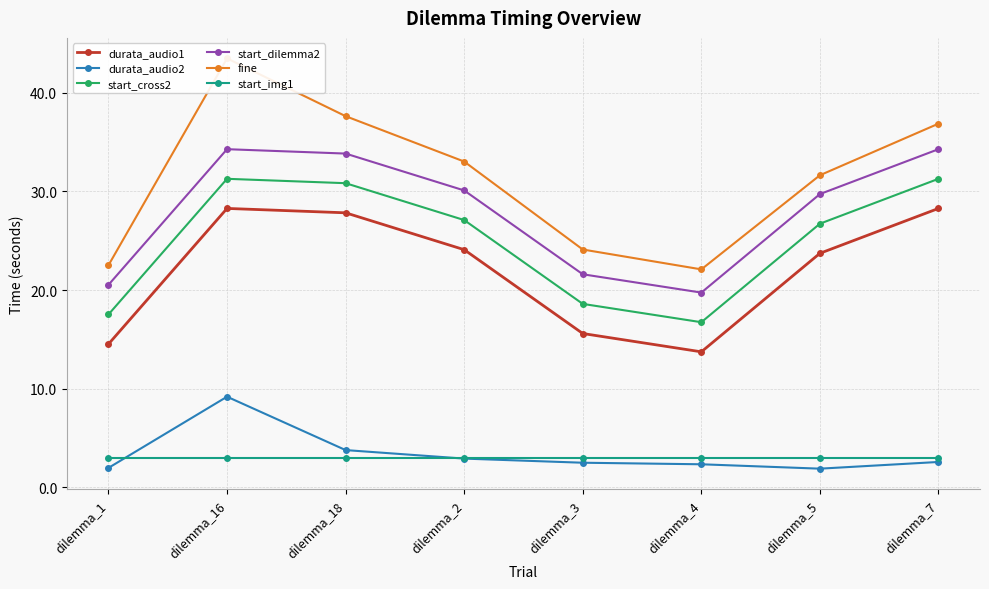

True or false: durata_audio1 and start_dilemma2 cross at least once.

False